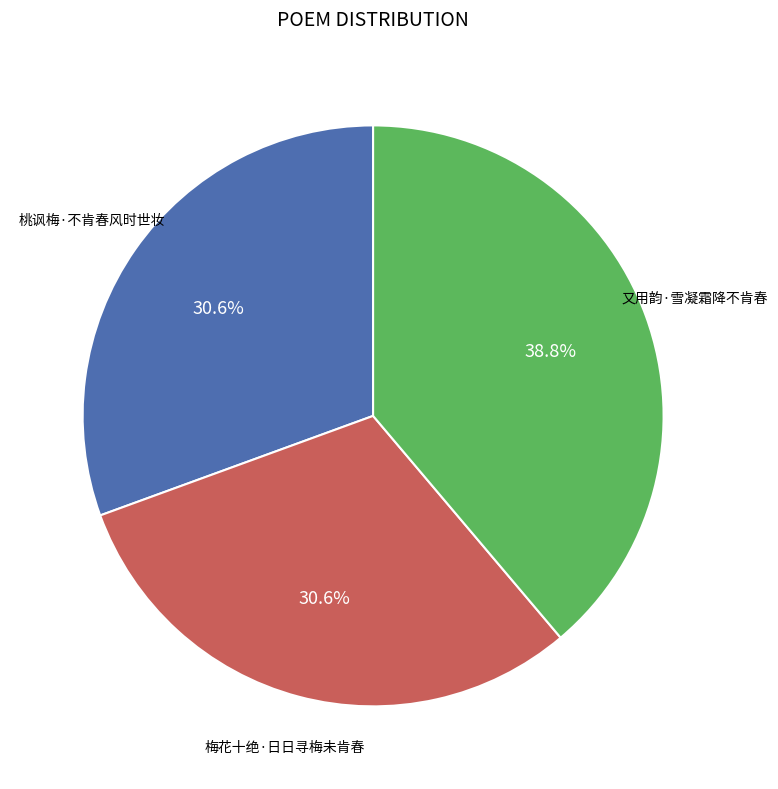

Is there any slice that represents more than half of the pie?

No